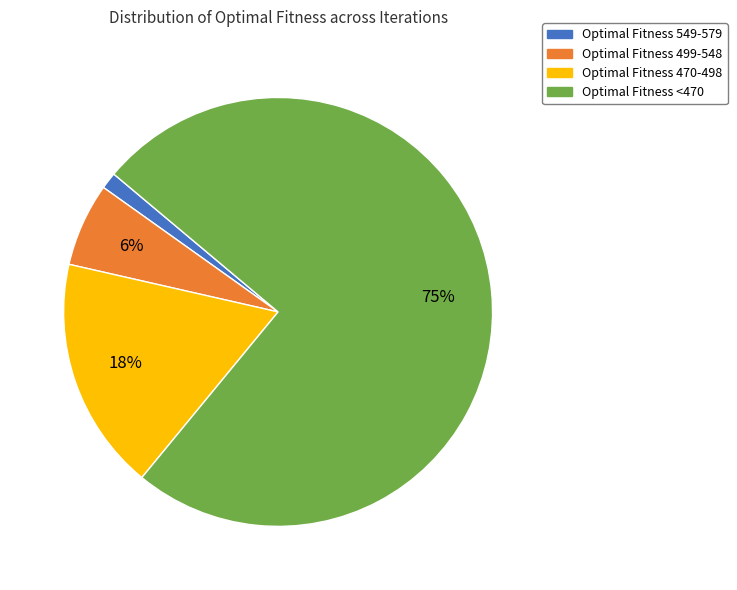

To the nearest percent, what is the difference between the largest and smallest slice percentages?

74%